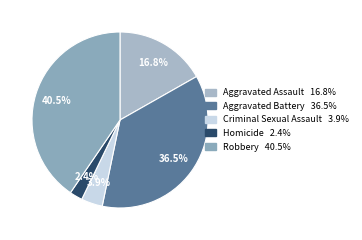

Is there a majority slice in this chart?

No